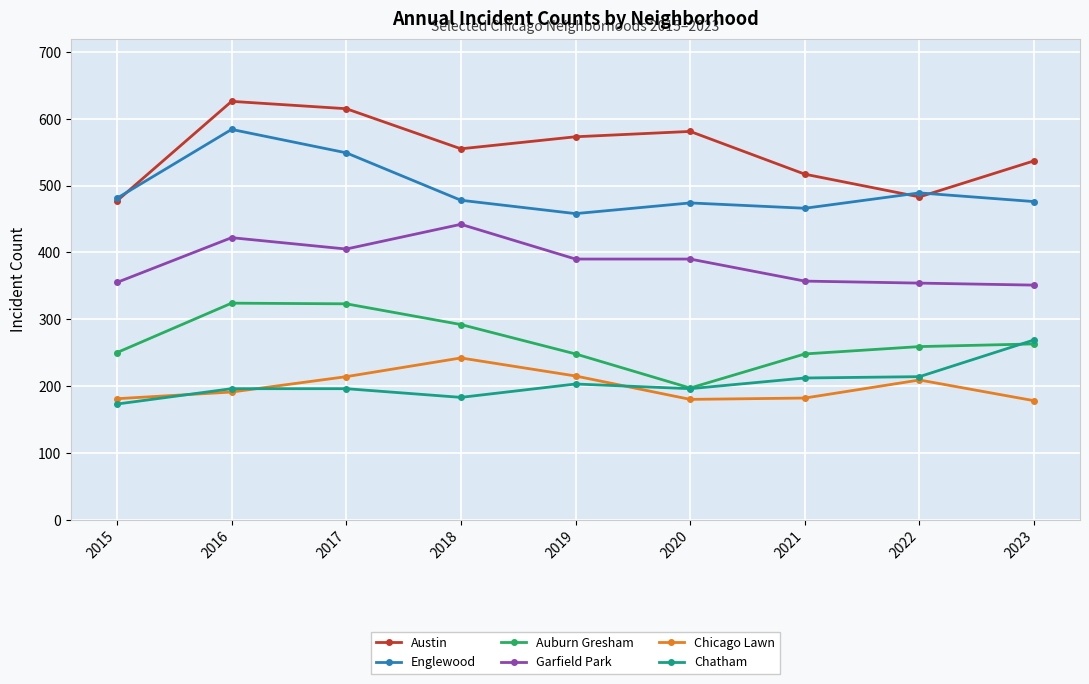

At which label is Chatham closest to 221?

2022